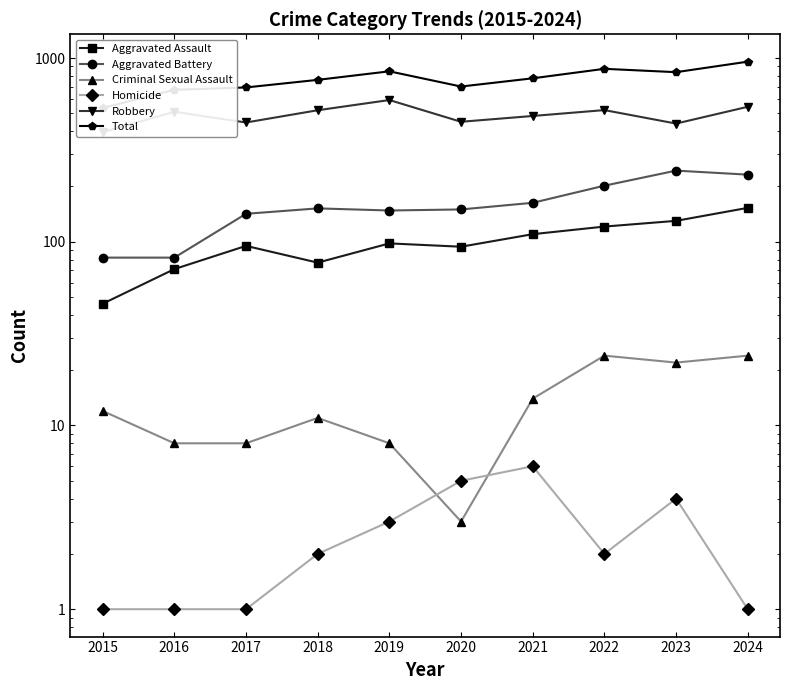

What is the minimum value for Criminal Sexual Assault?

3